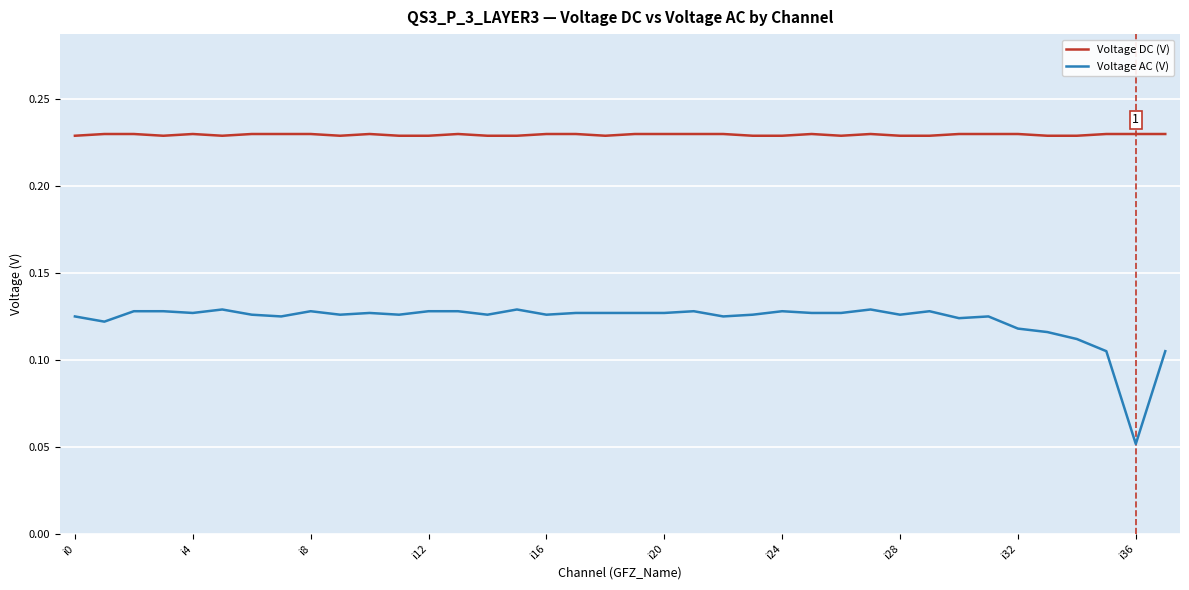

True or false: Voltage AC (V) and Voltage DC (V) intersect in this chart.

False